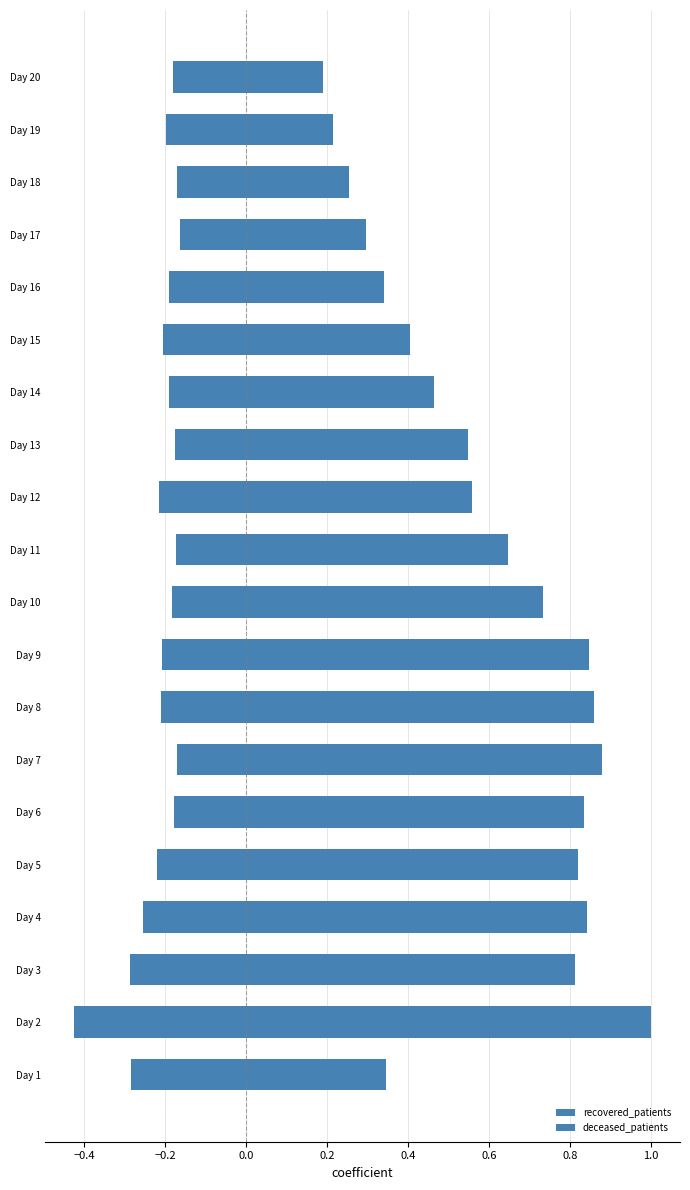

At which label is deceased_patients closest to 0?

Day 17